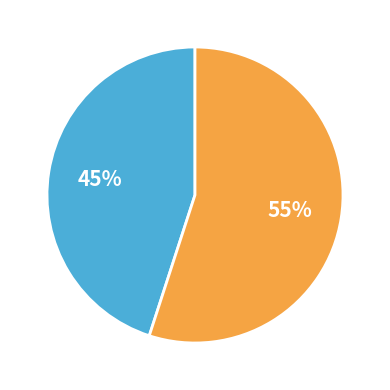

Count the number of slices in the pie.

2